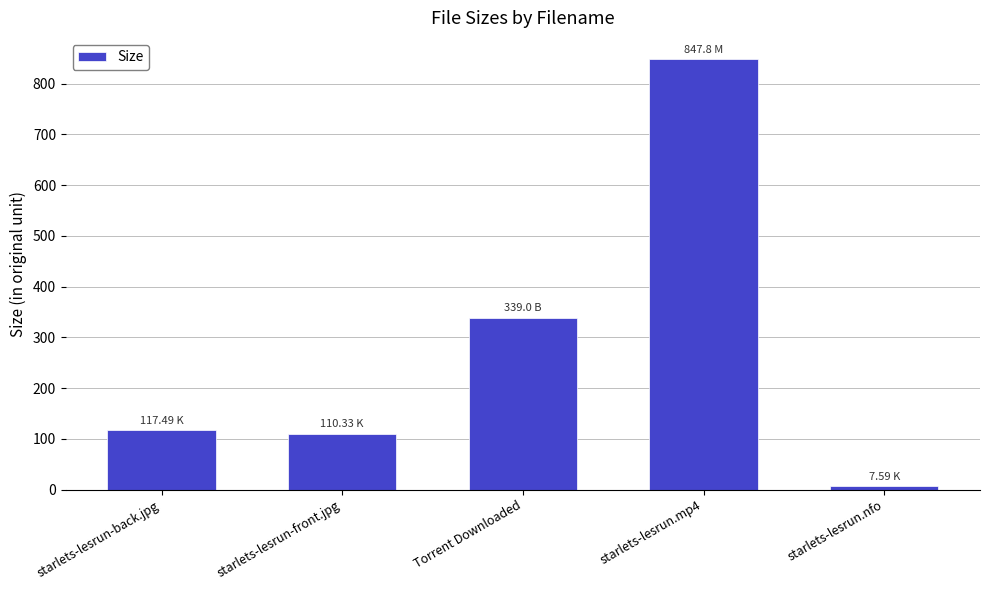

The chart shows a value of 1414.6 at starlets-lesrun.mp4. True or false?

False